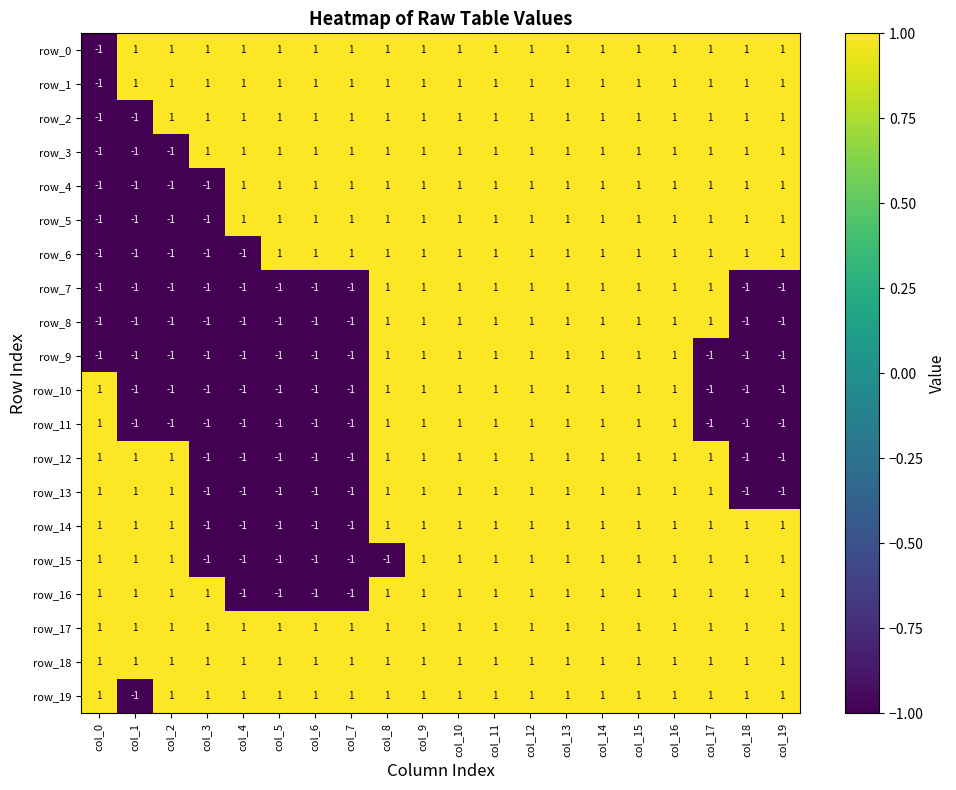

Read the row_6 value at col_15.

1